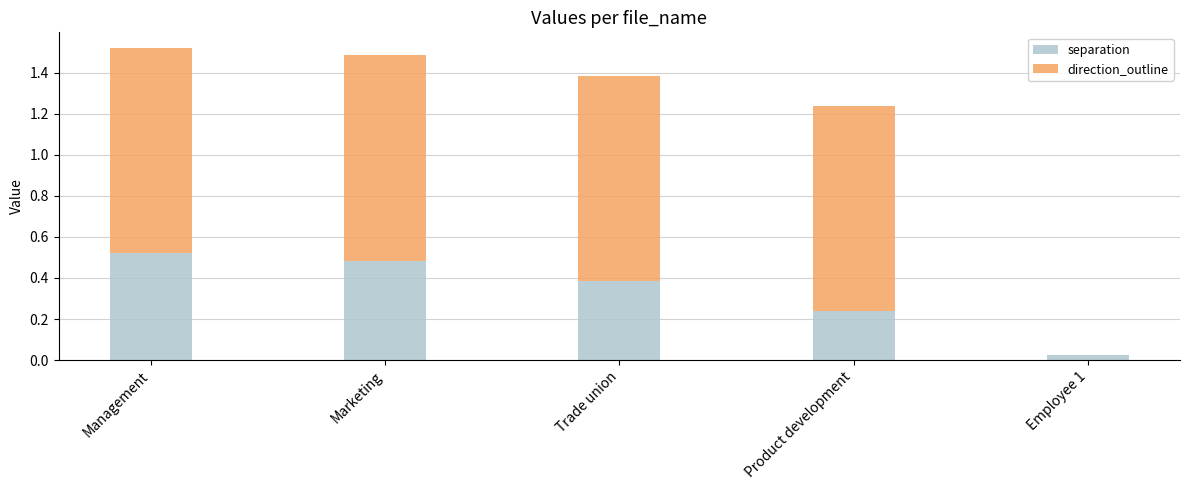

Is it true that separation equals 0.7 at Marketing?

False